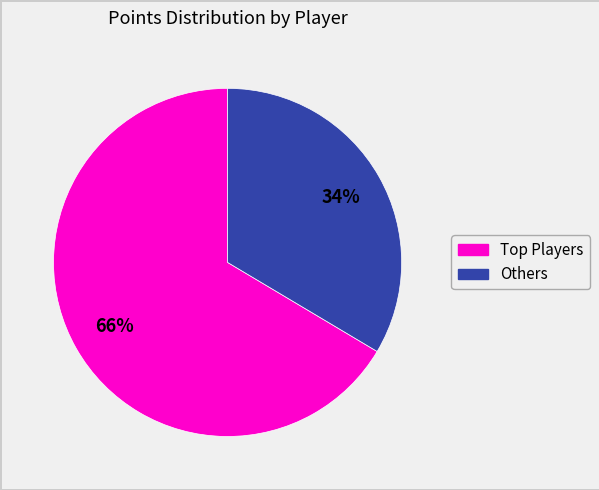

To the nearest percent, what is the average slice percentage?

50%